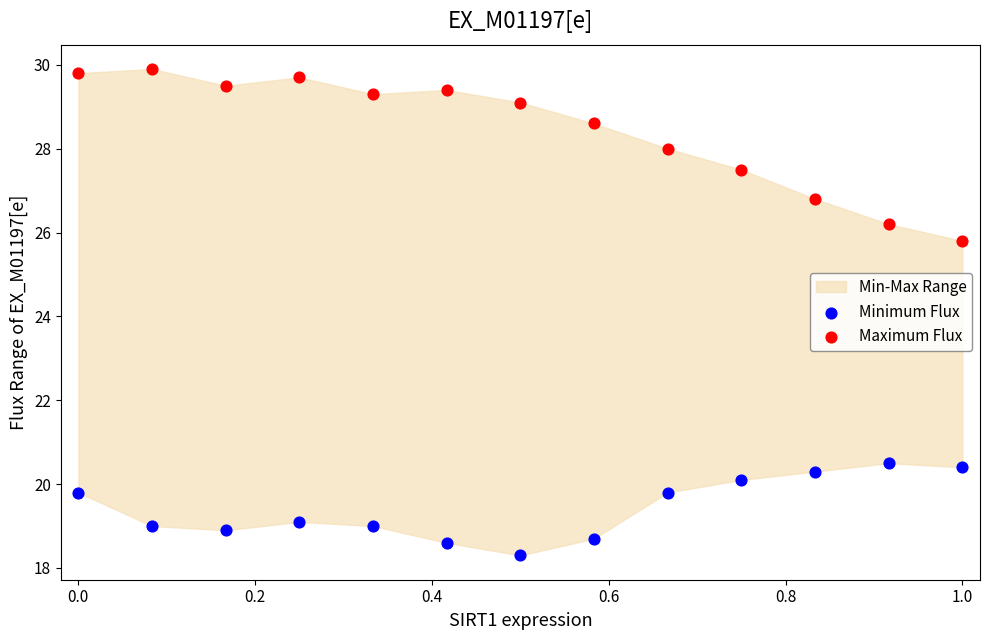

Which series contains the lowest Y value?

Minimum Flux